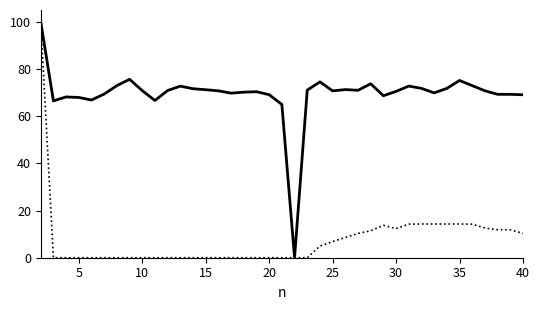

Does the chart display data point markers on the line(s)?

No